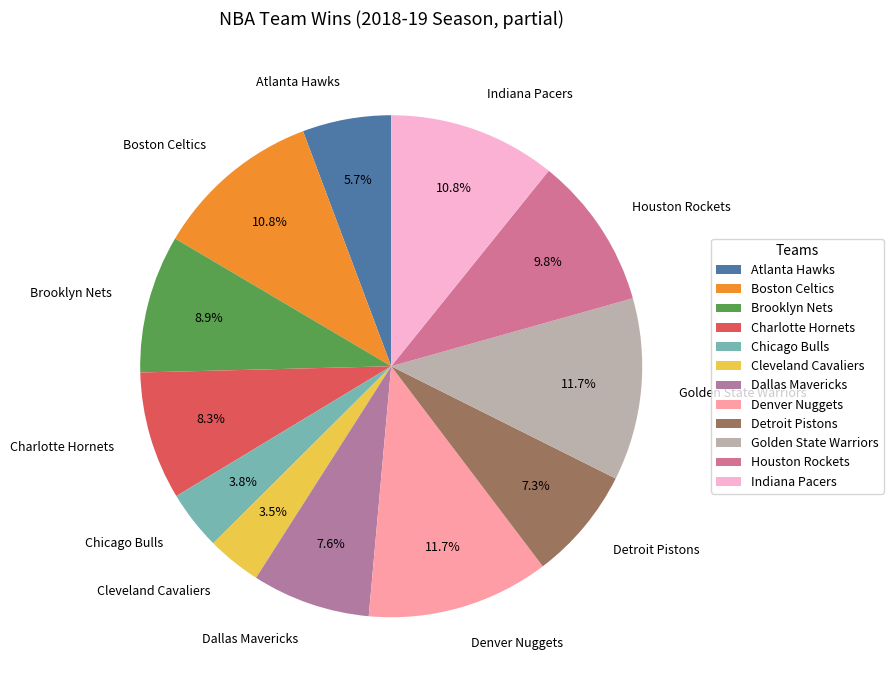

To the nearest percent, what is the combined percentage of Boston Celtics and Dallas Mavericks?

18%